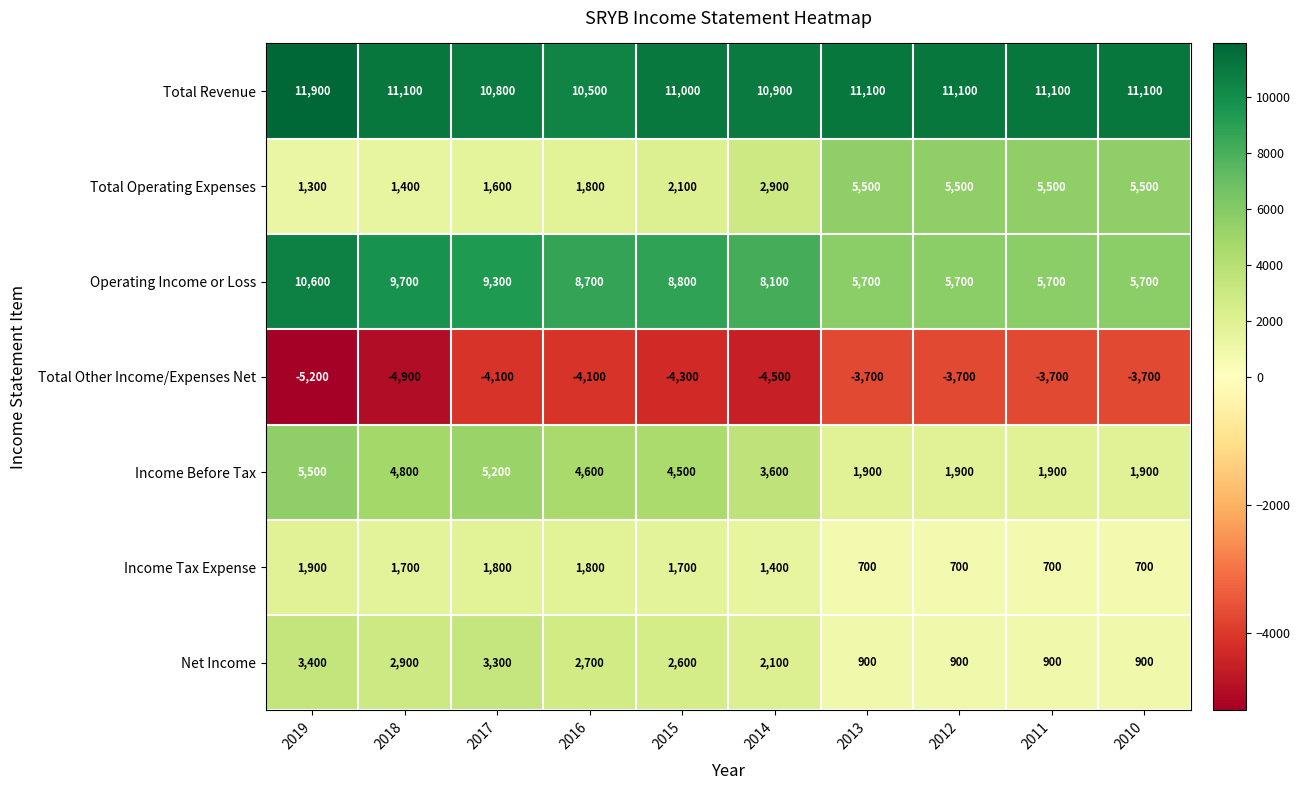

At 2011, list the series in order from largest to smallest.

Total Revenue, Operating Income or Loss, Total Operating Expenses, Income Before Tax, Net Income, Income Tax Expense, Total Other Income/Expenses Net